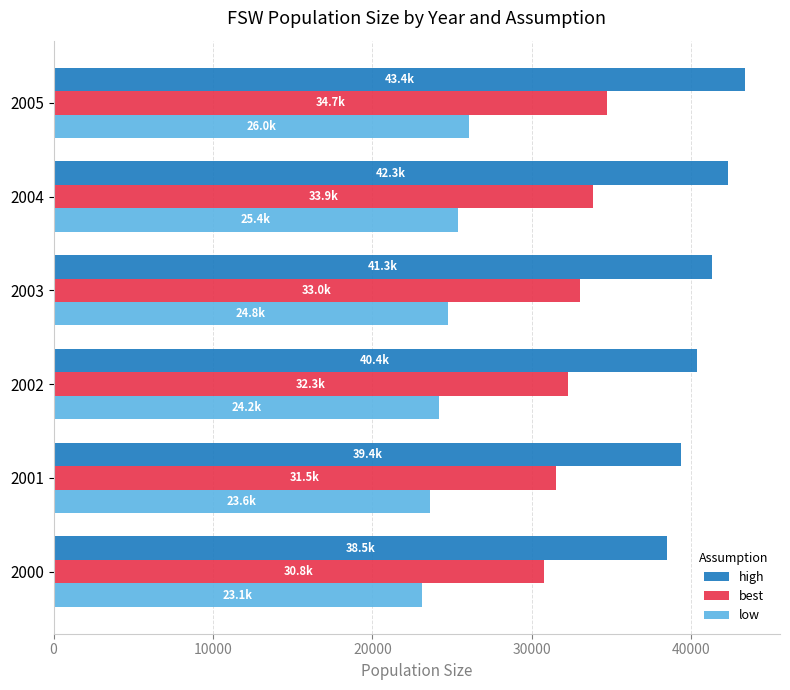

Which series has the widest spread of values?

high